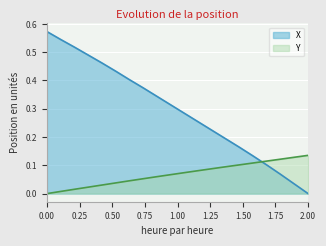

The X series shows 0.3 at 14. True or false?

False